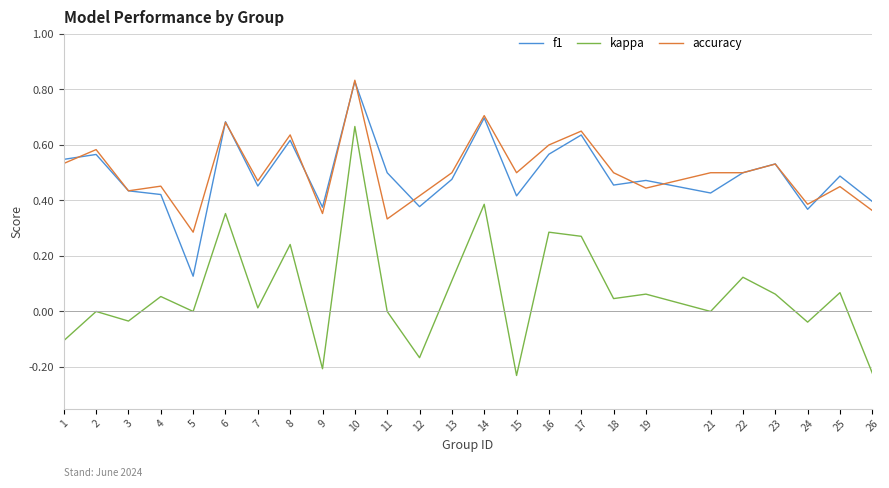

Is it true that accuracy equals 0.1 at 26?

False